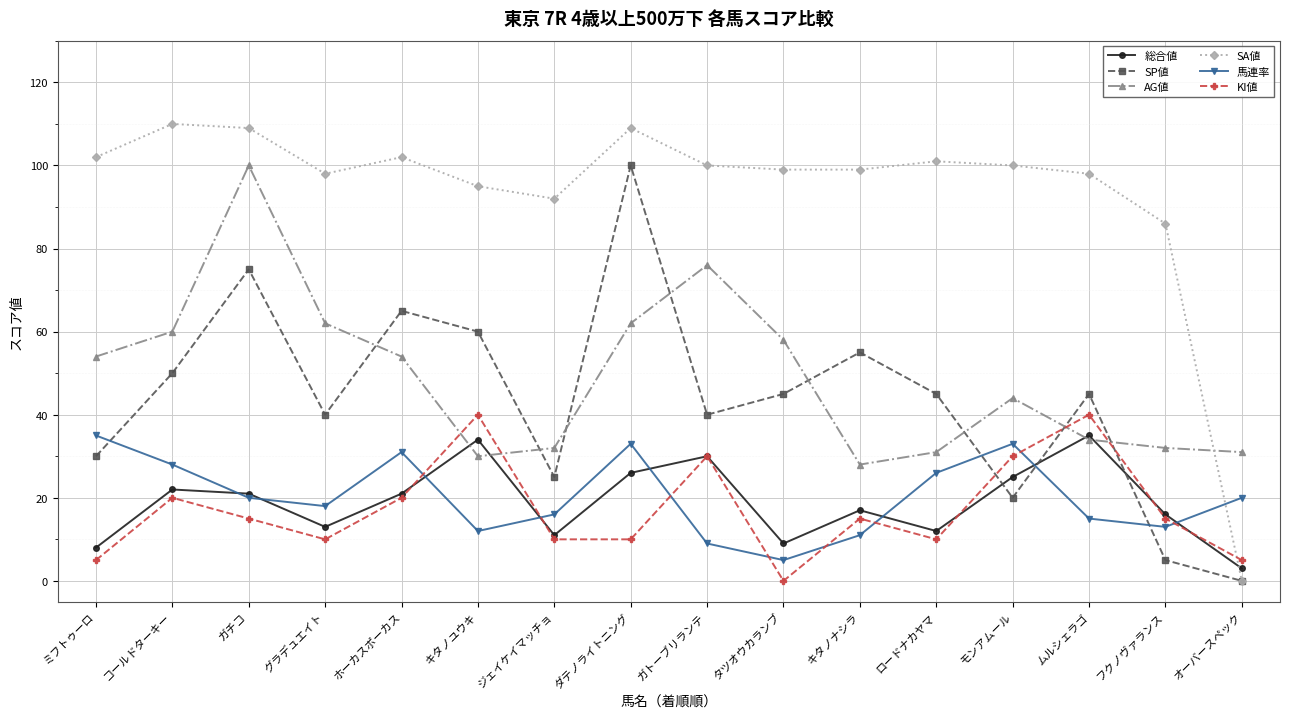

The 馬連率 series shows 20 at ガチコ. True or false?

True